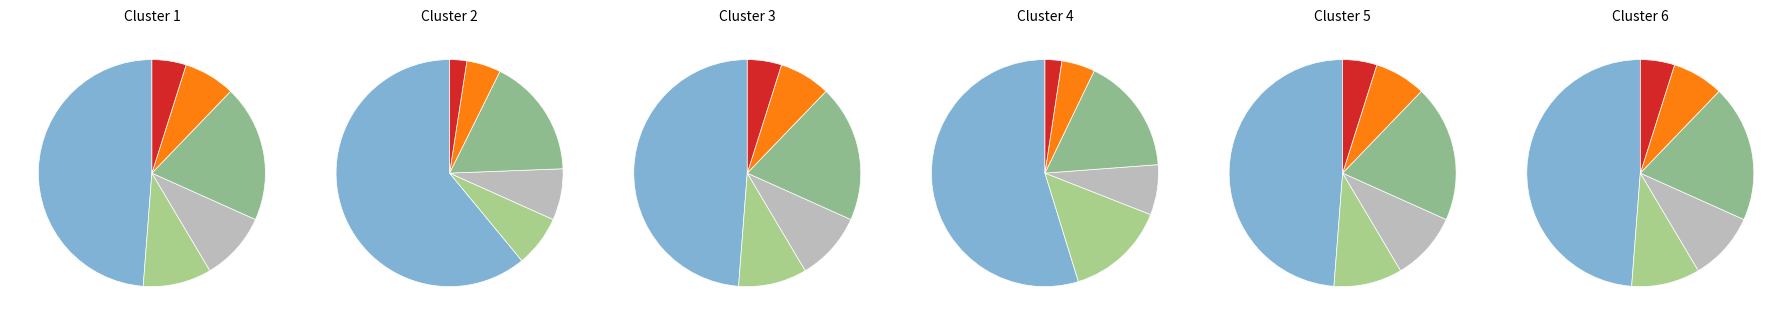

What percentage is NOT represented by esa-unpd-wpp2012?

92.9%